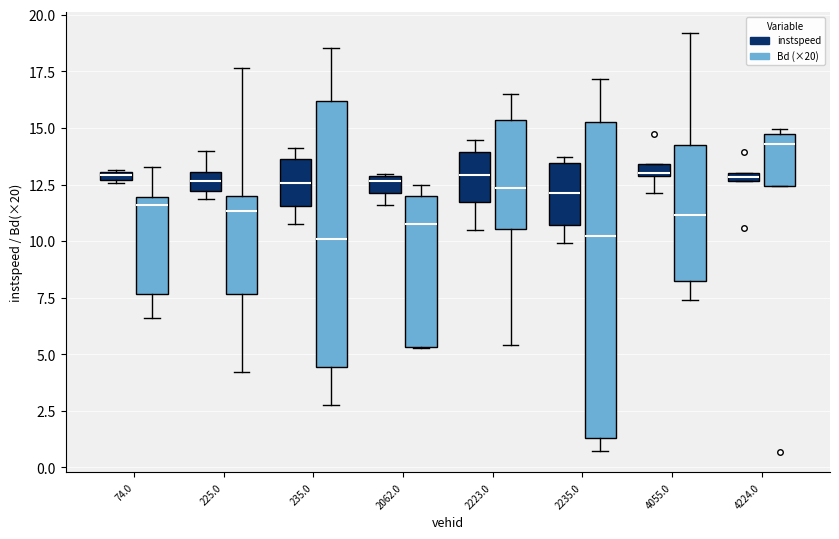

Which box has the highest median line?

4224.0 (Bd (×20))